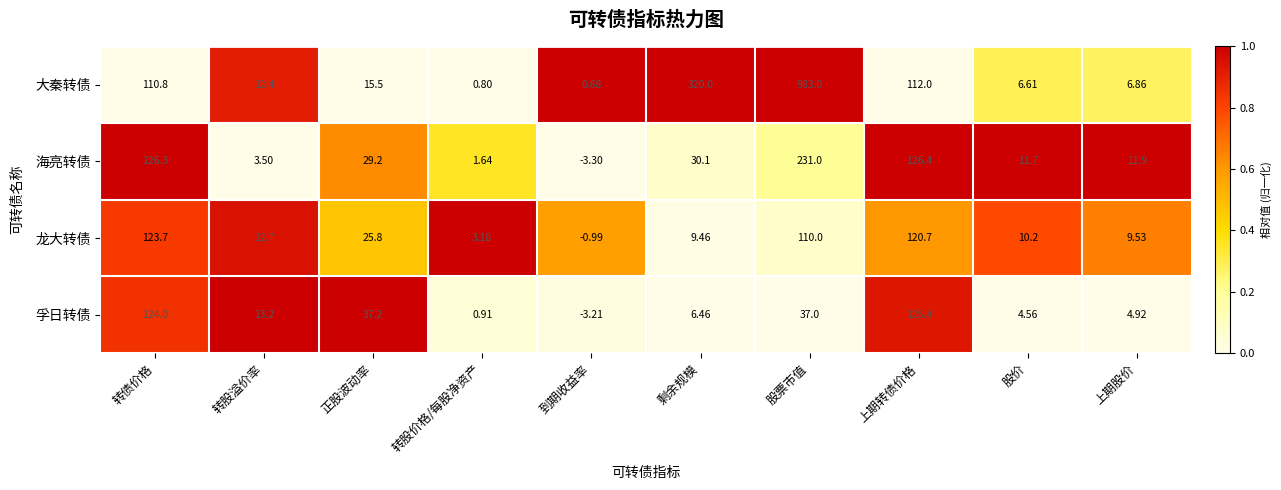

At which label does 孚日转债 reach its minimum?

到期收益率